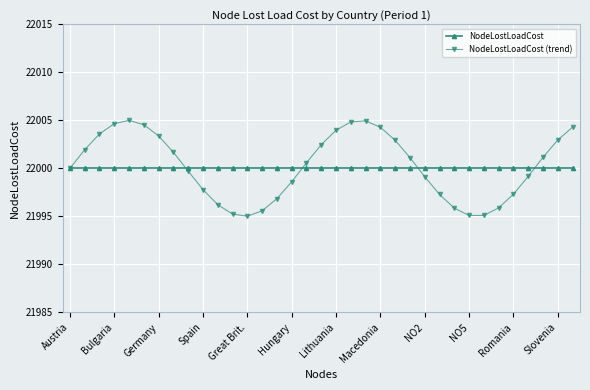

What is the greatest value displayed?

22005.0